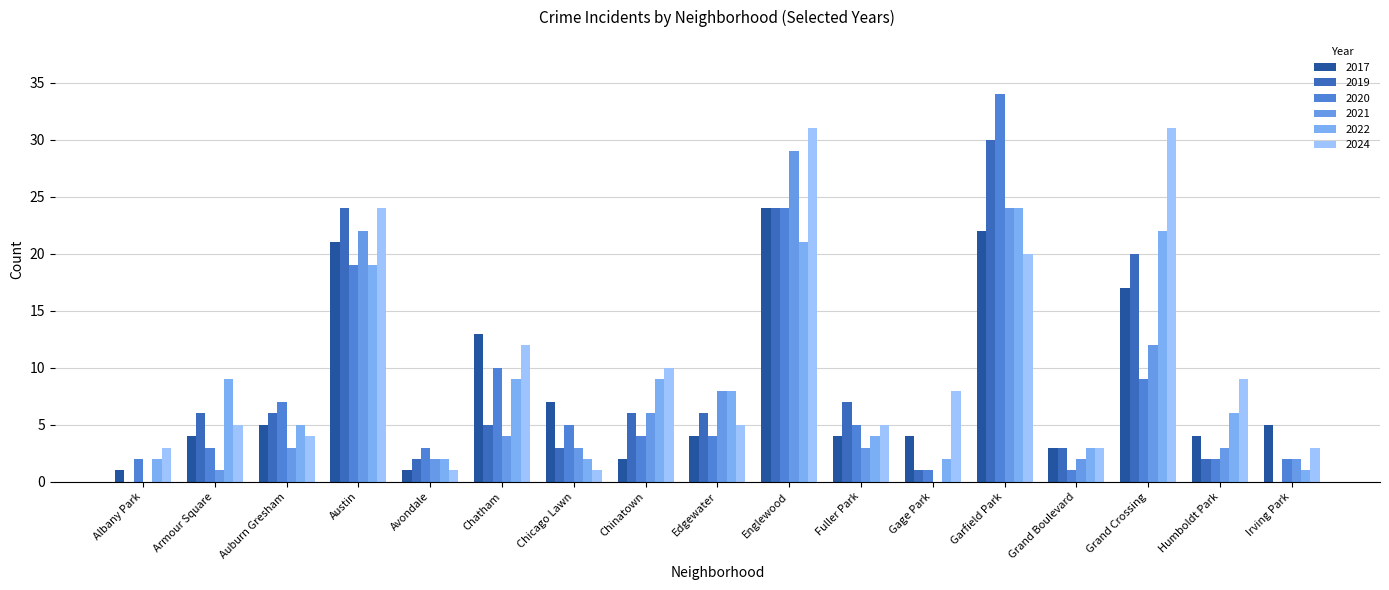

Is it true that 2024 equals 31 at Englewood?

True